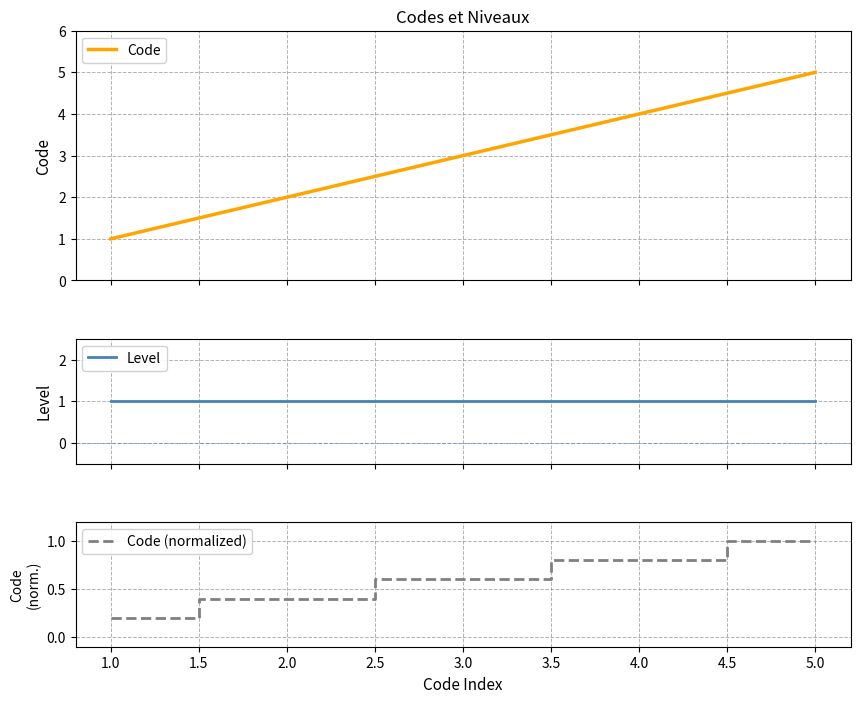

What is the value of the Code point at the 5th from the left?

5.0